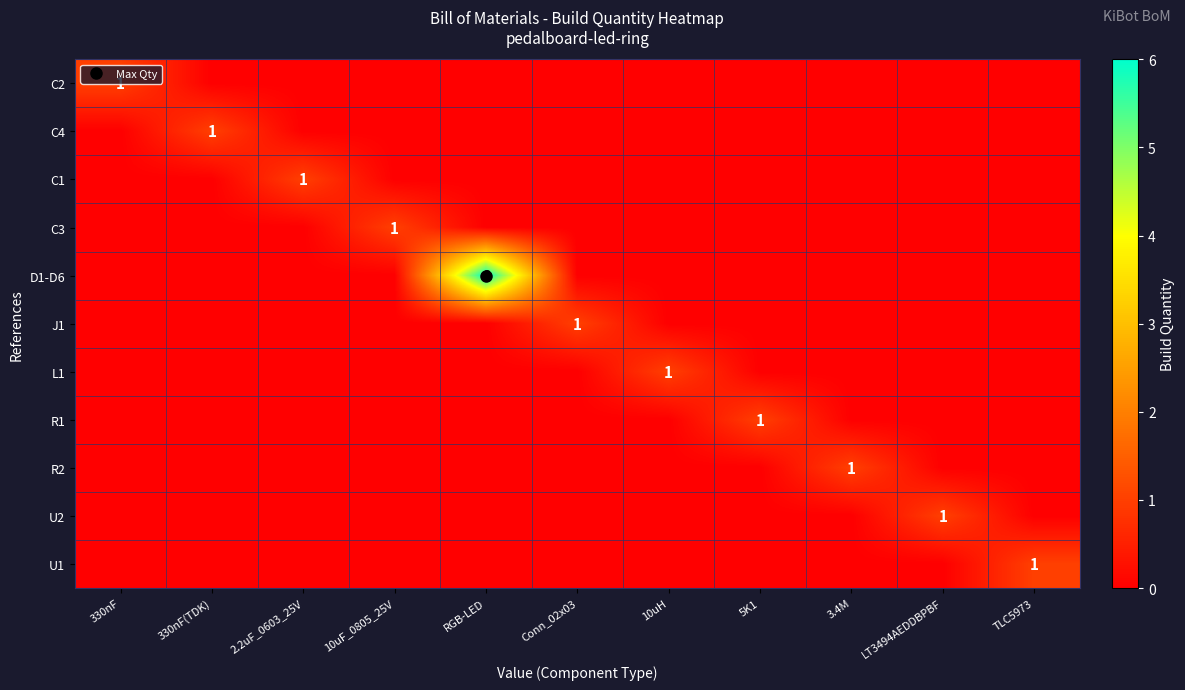

The value of C3 at 2.2uF_0603_25V is 0. True or false?

False